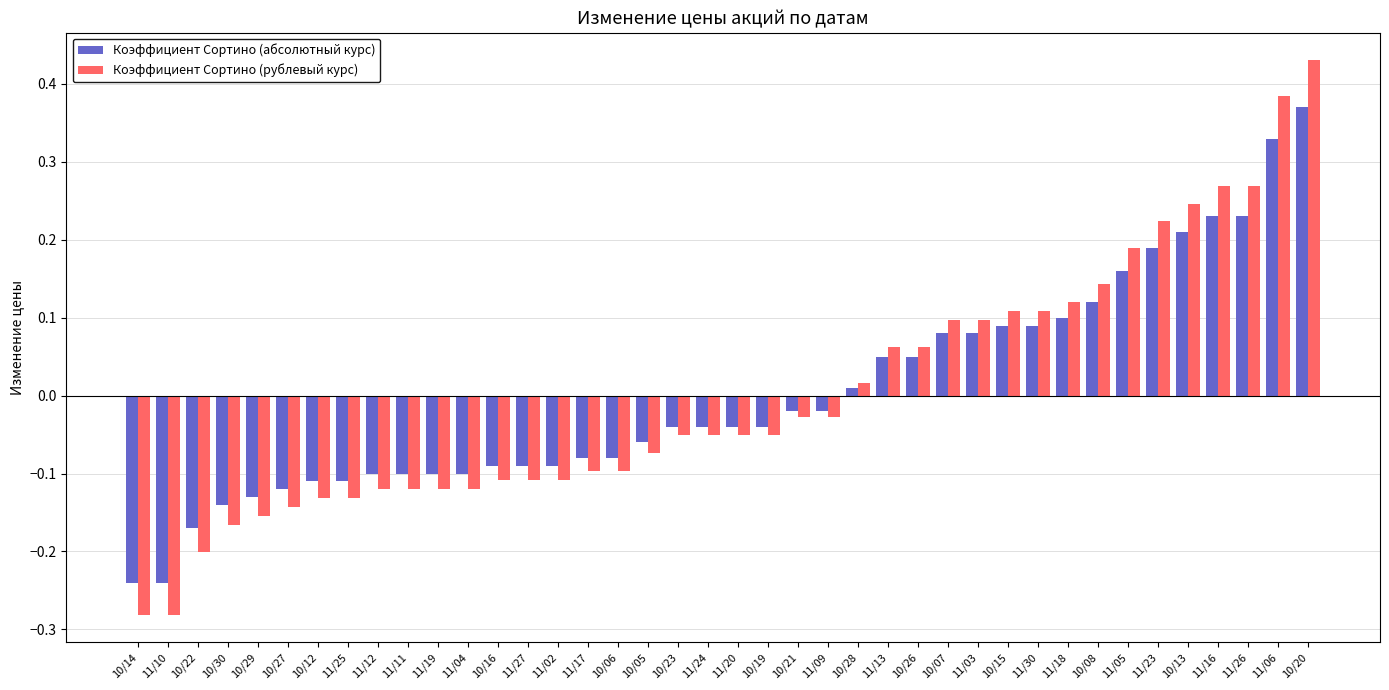

How many bars are there in total?

80